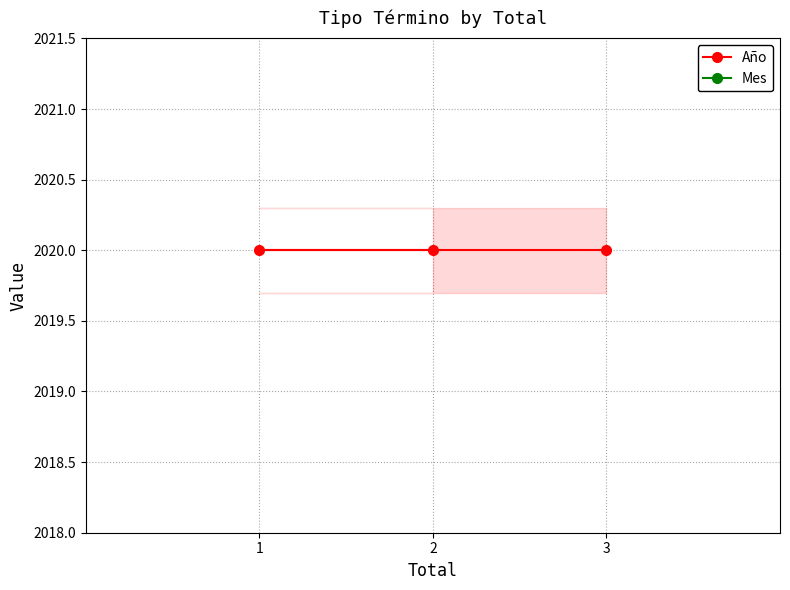

True or false: Mes has a value of 5 at 2.

True